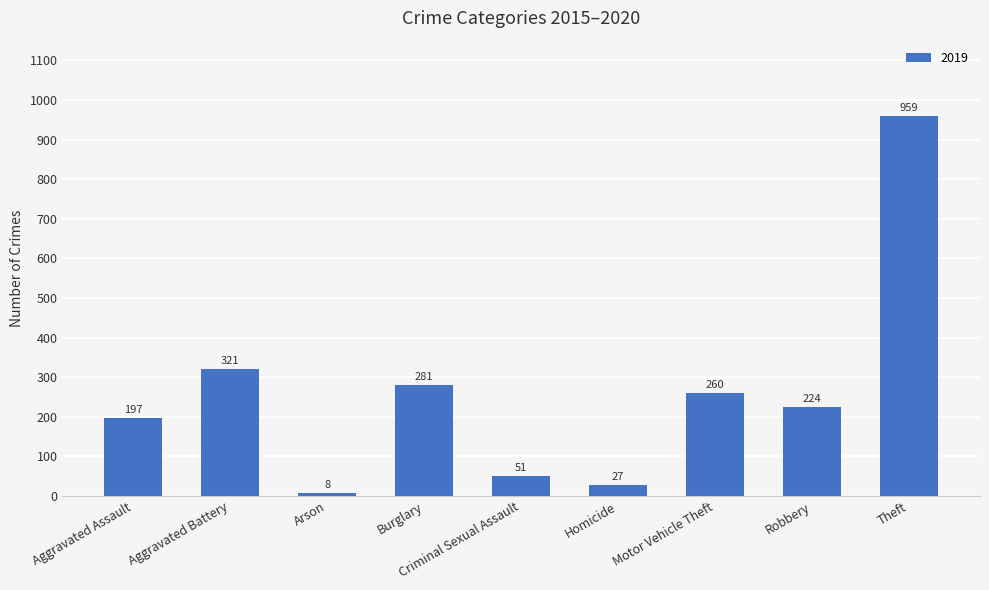

What is the sum of the values at Motor Vehicle Theft and Robbery?

484